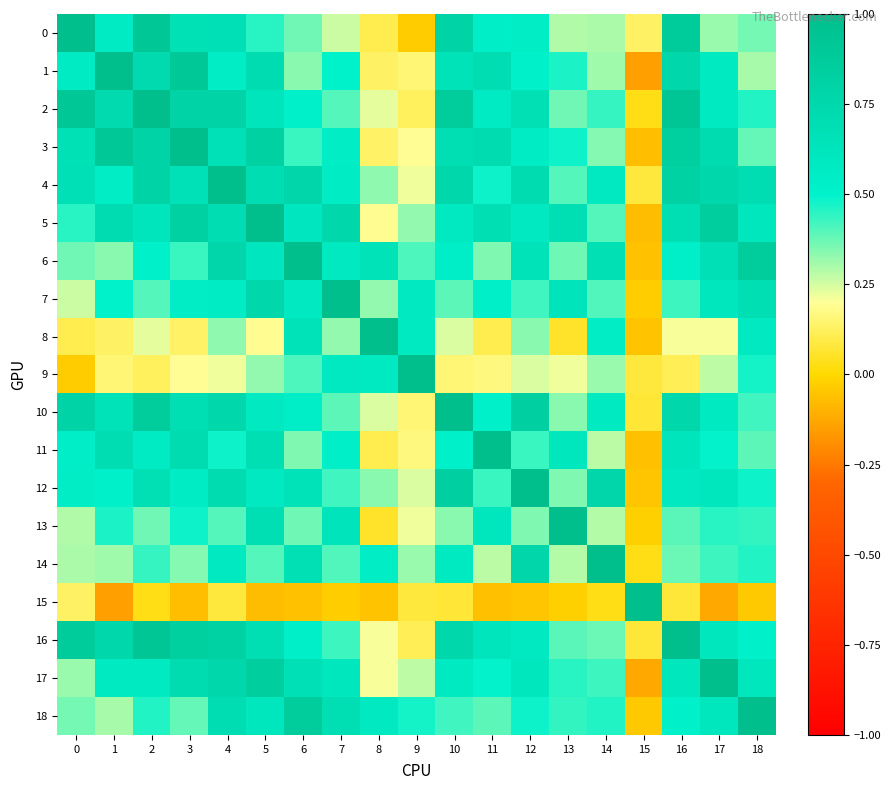

Which series has the largest range (max minus min)?

1